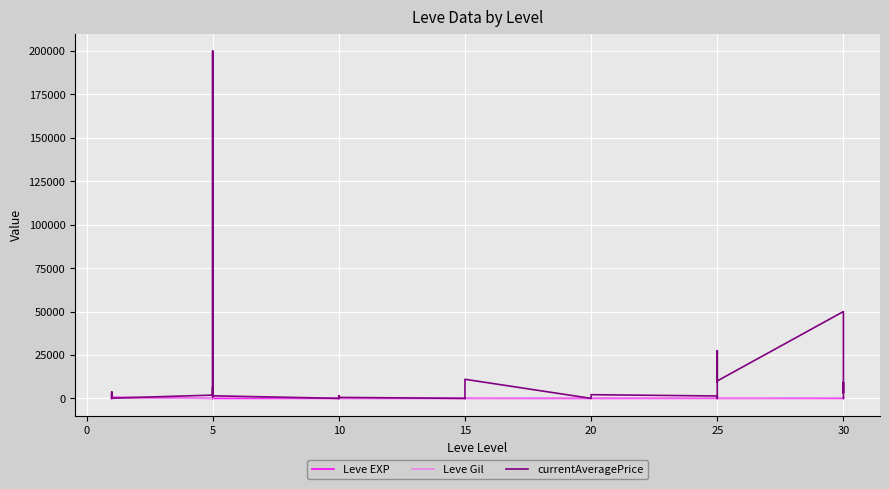

True or false: currentAveragePrice has more than 1 points higher than both neighbors.

True